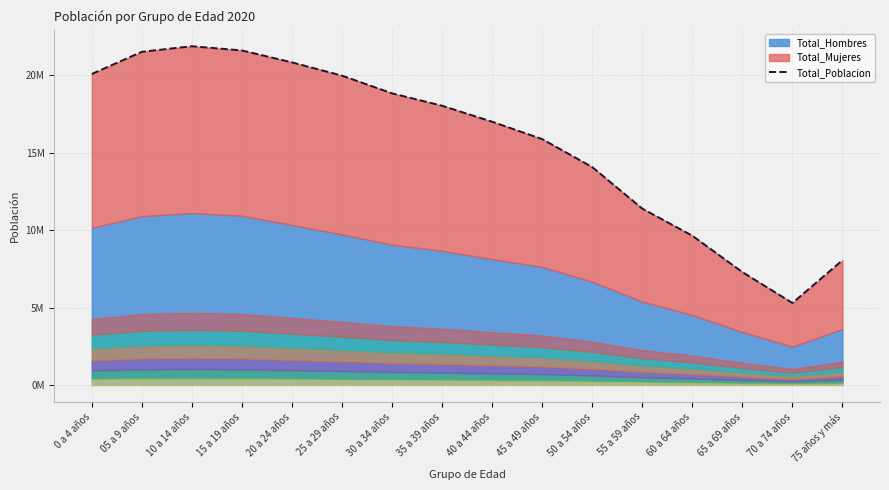

What is the minimum value shown in the chart?

5294680